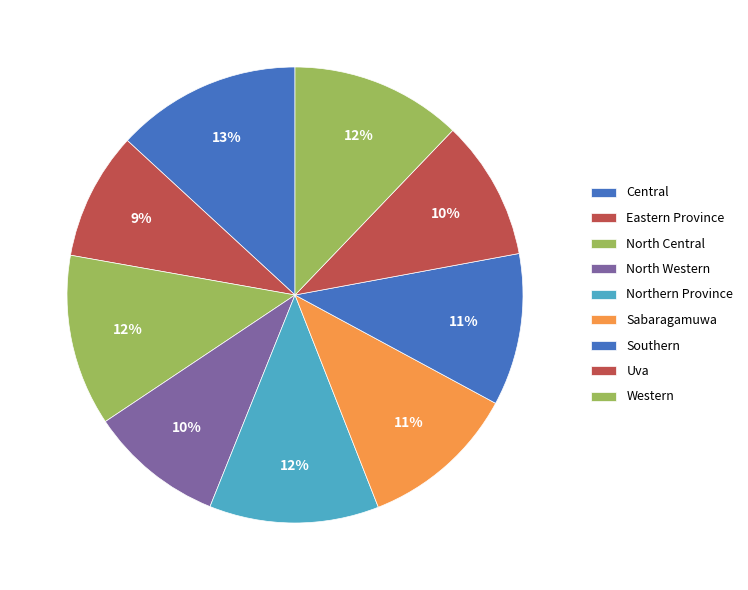

Is it true that Eastern Province is 20% of the pie?

False